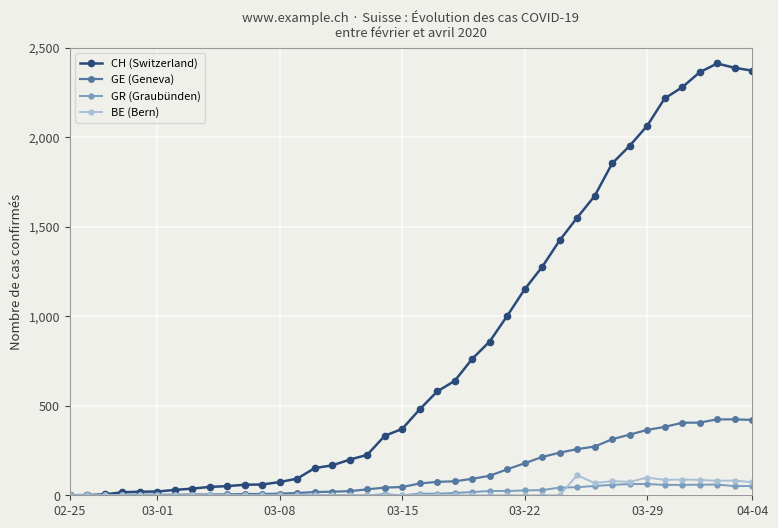

Which series has the largest range (max minus min)?

CH (Switzerland)